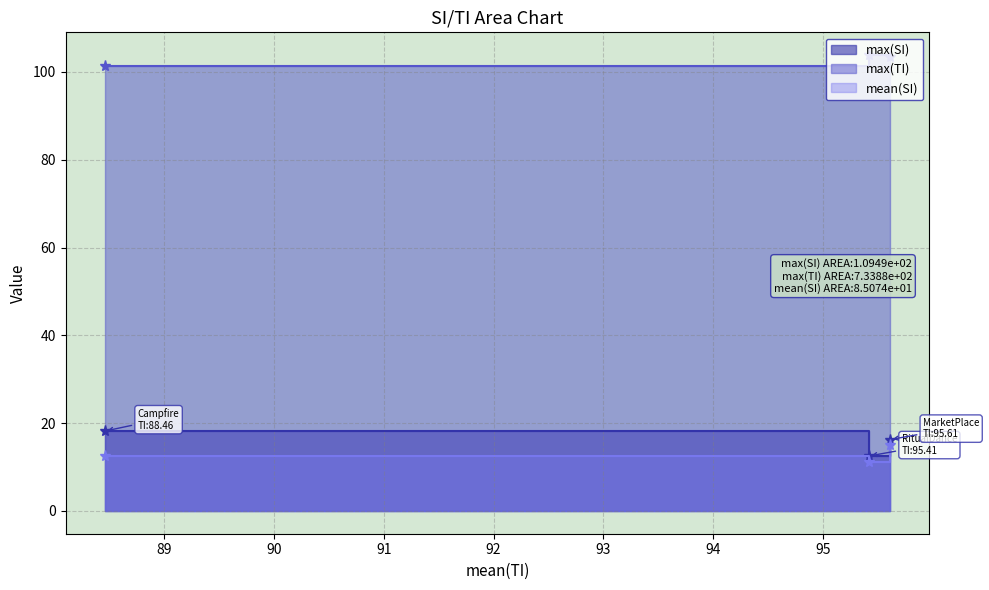

Between MarketPlace and RitualDance, which series saw the biggest shift?

max(SI)